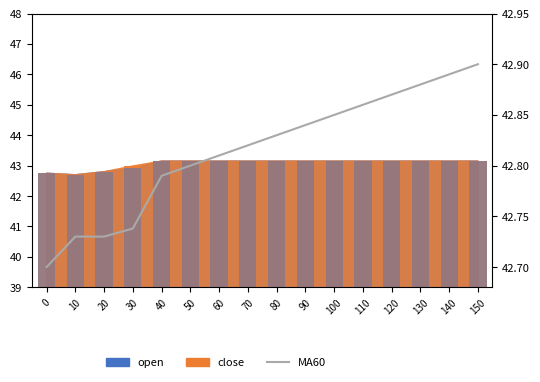

Is it true that the value at 30 is 42.7?

True